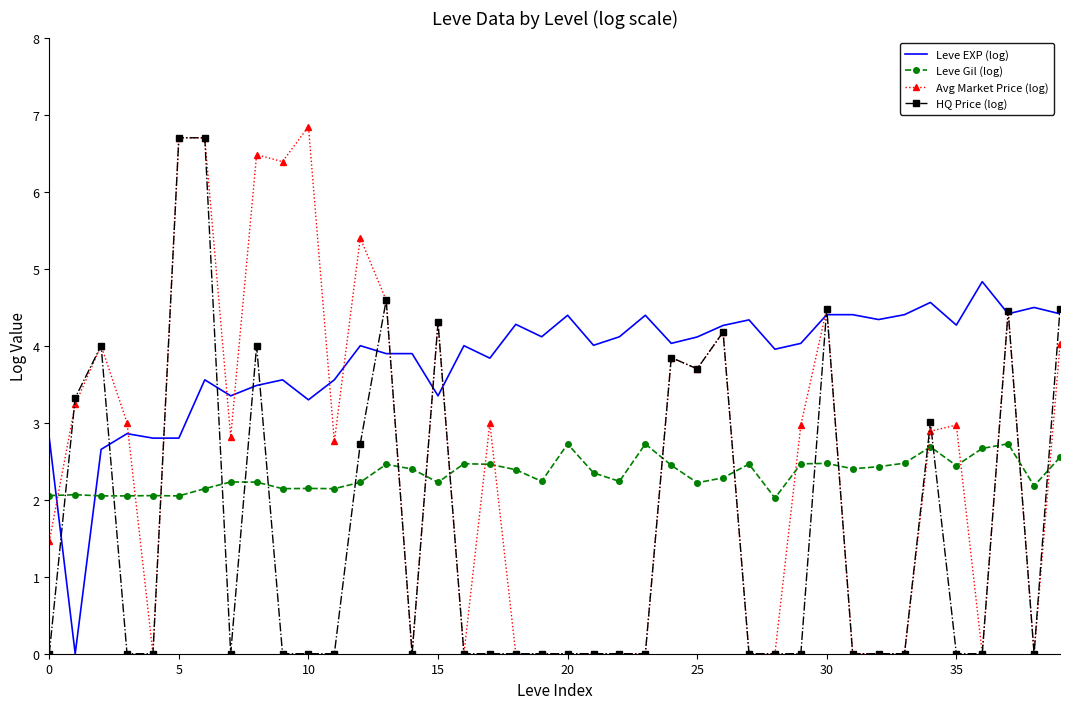

Rank the series by their maximum value, from lowest to highest.

Leve Gil (log), Leve EXP (log), HQ Price (log), Avg Market Price (log)